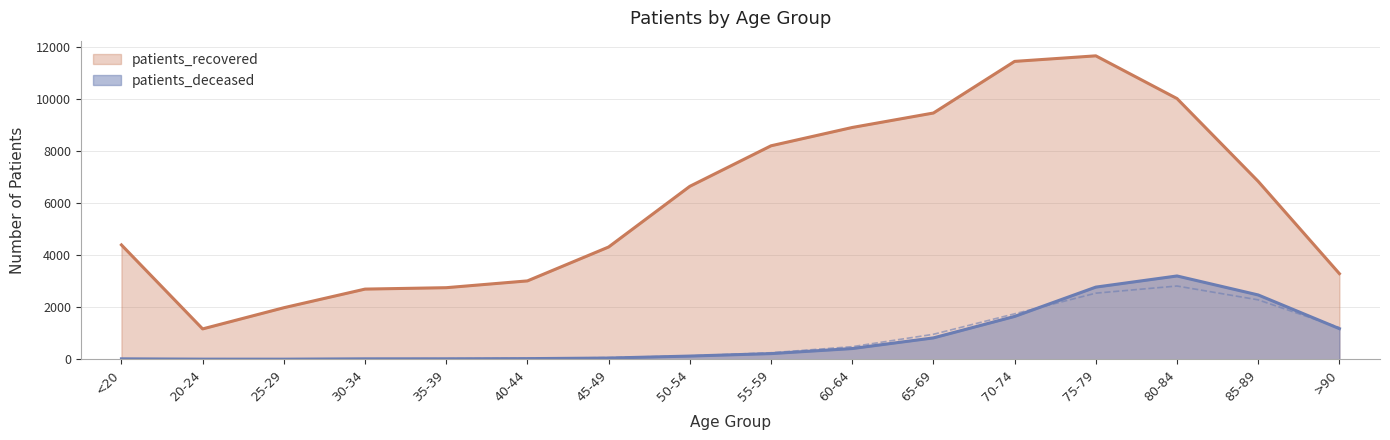

What is the label of the 15th point from the left?

85-89